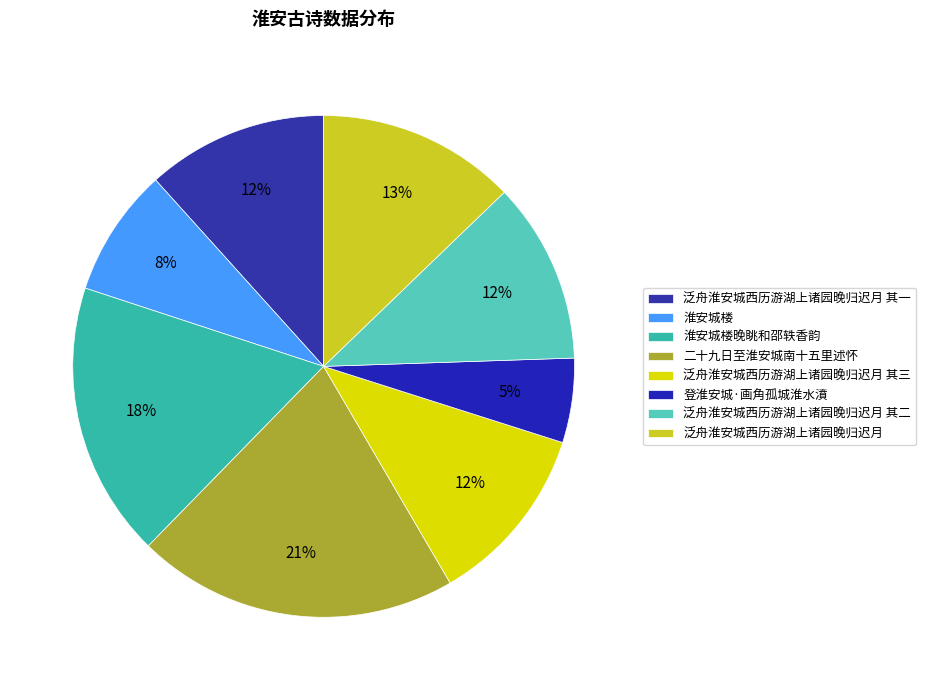

Rank the categories by value from lowest to highest.

登淮安城·画角孤城淮水濆, 淮安城楼, 泛舟淮安城西历游湖上诸园晚归迟月 其一, 泛舟淮安城西历游湖上诸园晚归迟月 其二, 泛舟淮安城西历游湖上诸园晚归迟月 其三, 泛舟淮安城西历游湖上诸园晚归迟月, 淮安城楼晚眺和邵轶香韵, 二十九日至淮安城南十五里述怀